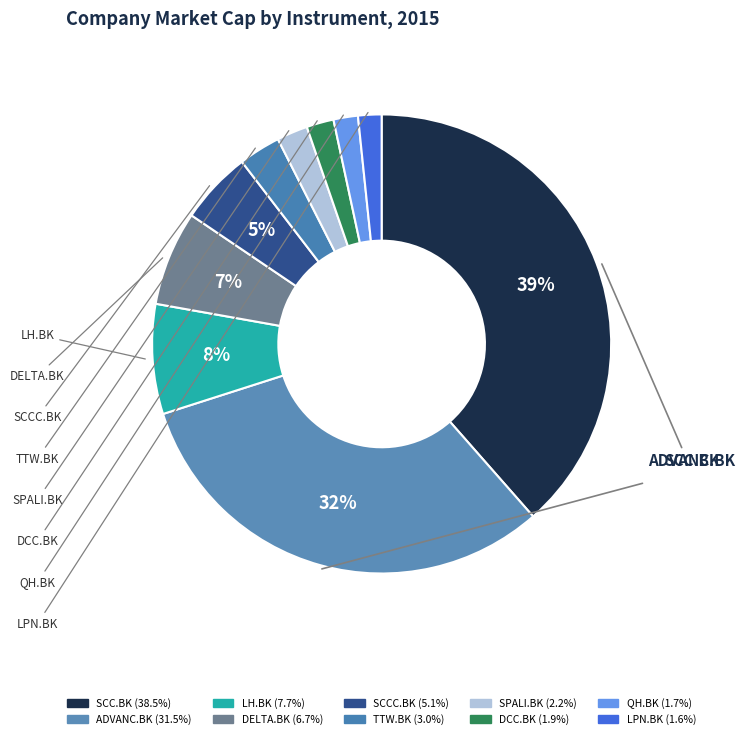

How many segments does this pie chart have?

10